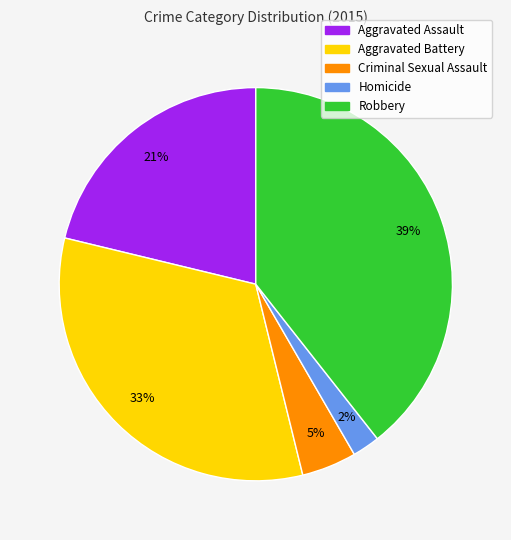

Which slice is the smallest?

Homicide